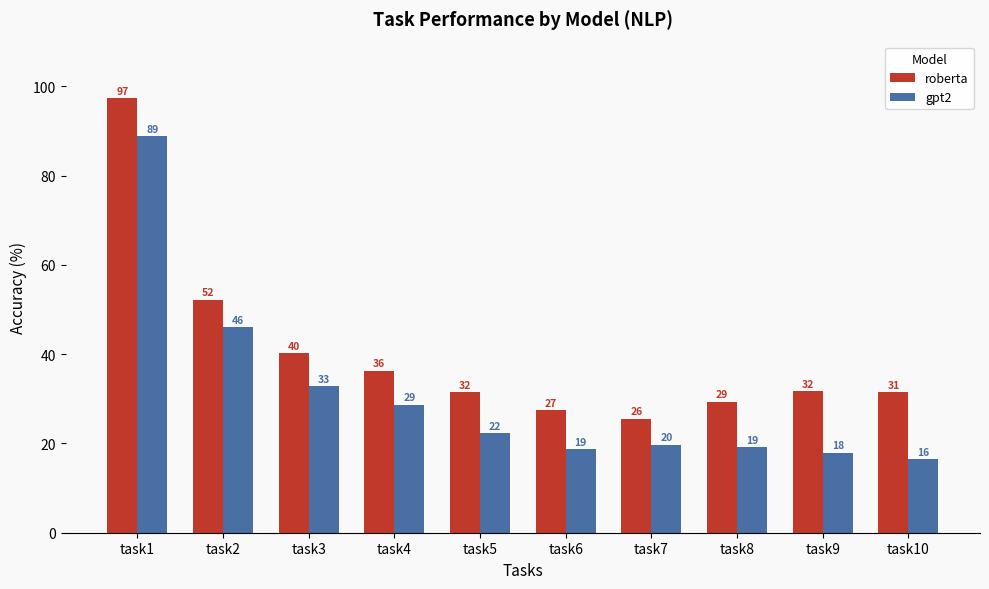

How many bars are there in total?

20